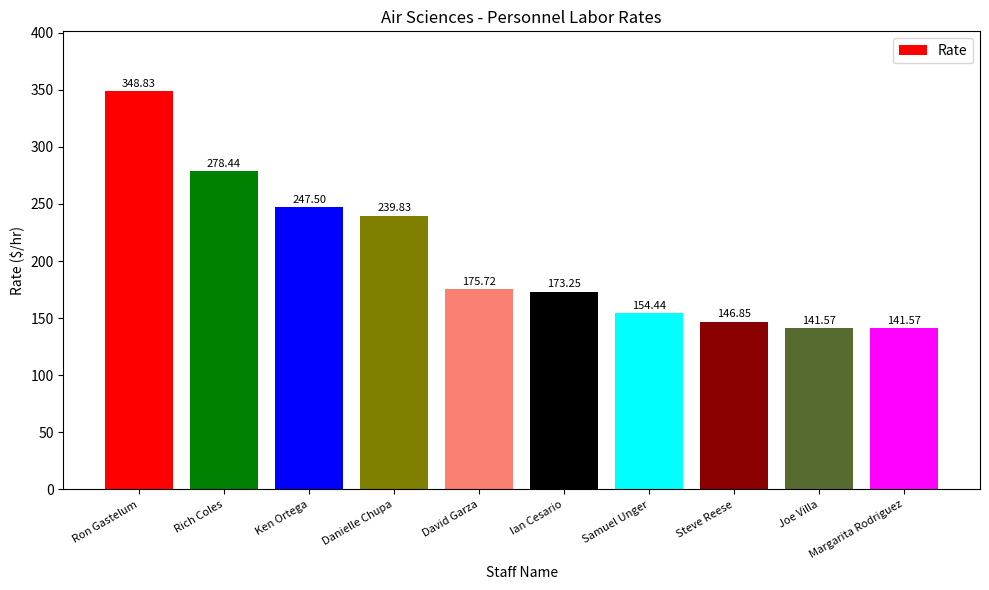

How many values are below 175?

5